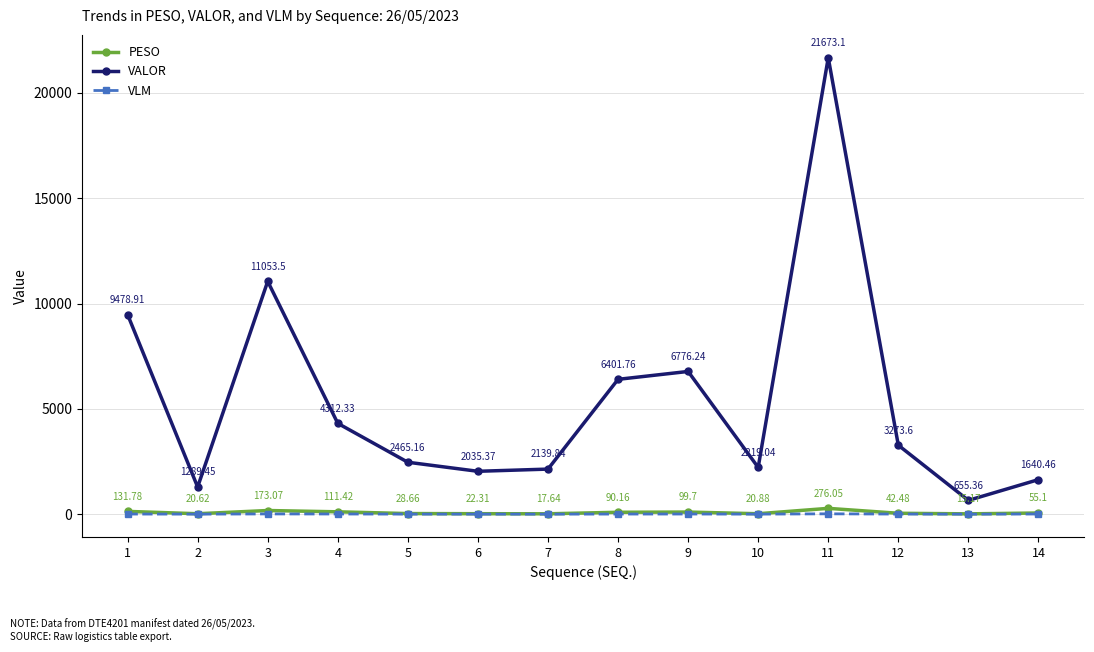

Reading left to right, transcribe all the data shown in this chart.

PESO: 131.8	20.6	173.1	111.4	28.7	22.3	17.6	90.2	99.7	20.9	276.1	42.5	15.2	55.1
VALOR: 9478.9	1289.5	11053.5	4312.3	2465.2	2035.4	2139.8	6401.8	6776.2	2219.0	21673.1	3273.6	655.4	1640.5
VLM: 6.0	2.0	11.0	8.0	3.0	2.0	1.0	5.0	7.0	2.0	16.0	5.0	1.0	7.0